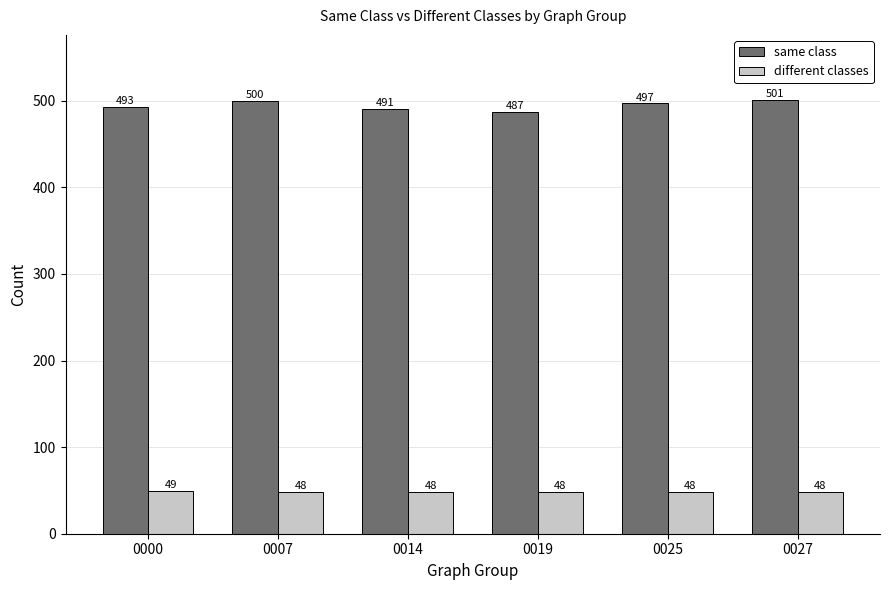

What are all the series names shown in the legend?

same class, different classes